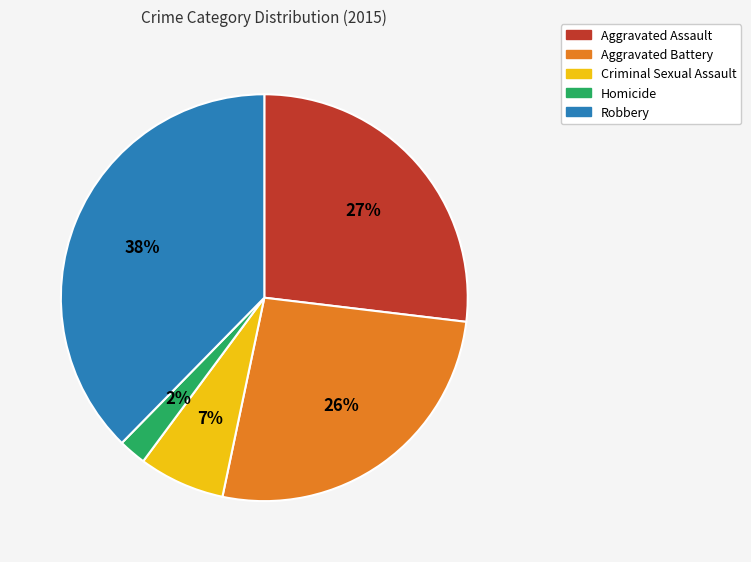

What is the smallest slice in the pie chart?

Homicide